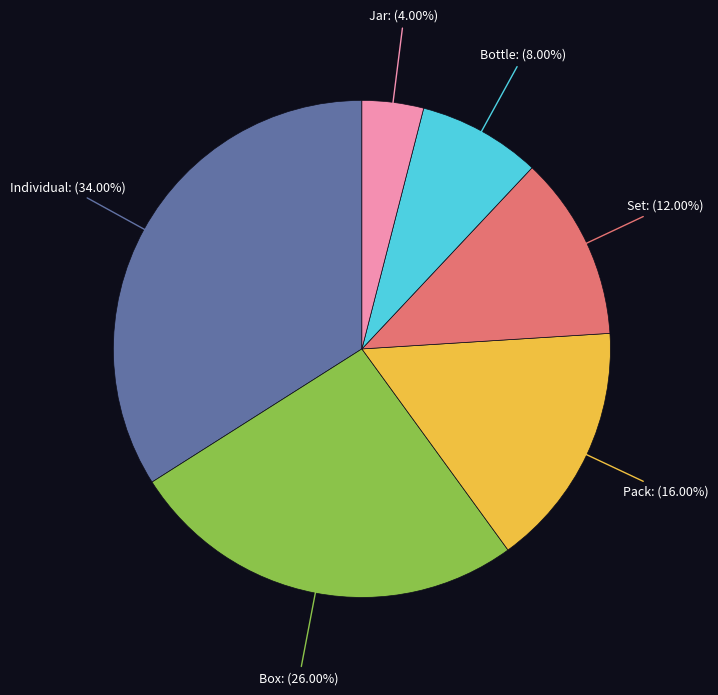

Count the number of slices in the pie.

6